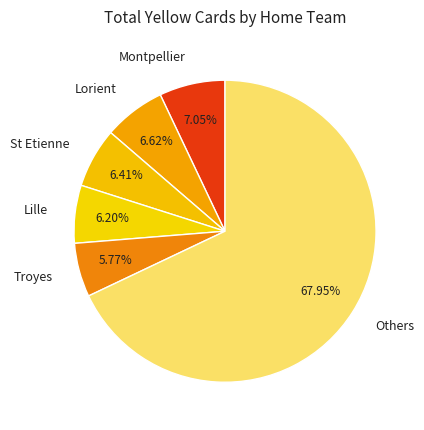

Do St Etienne and Lorient together represent more than half of the pie?

No